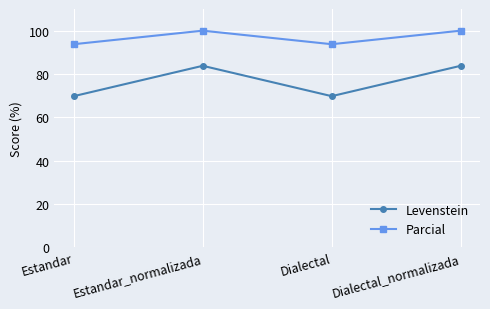

At which category does Levenstein reach its first local peak?

Estandar_normalizada